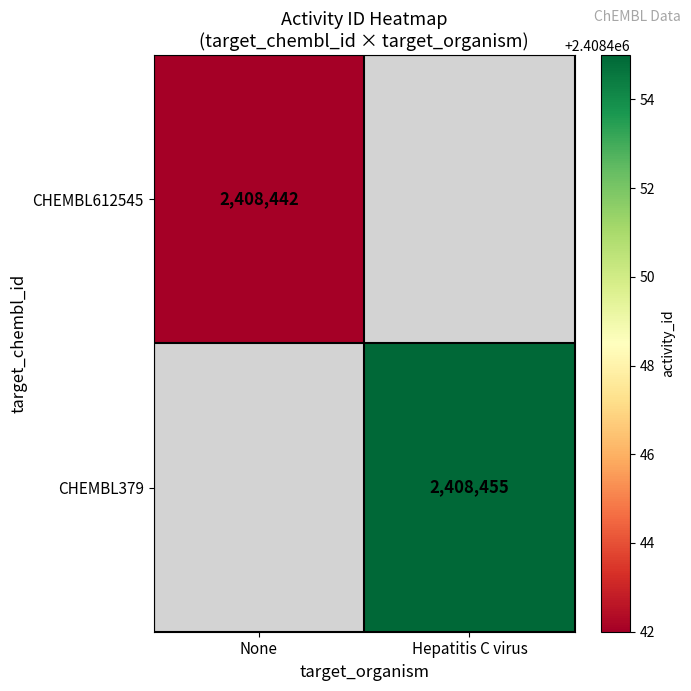

The value of CHEMBL612545 at None is 2408442. True or false?

True